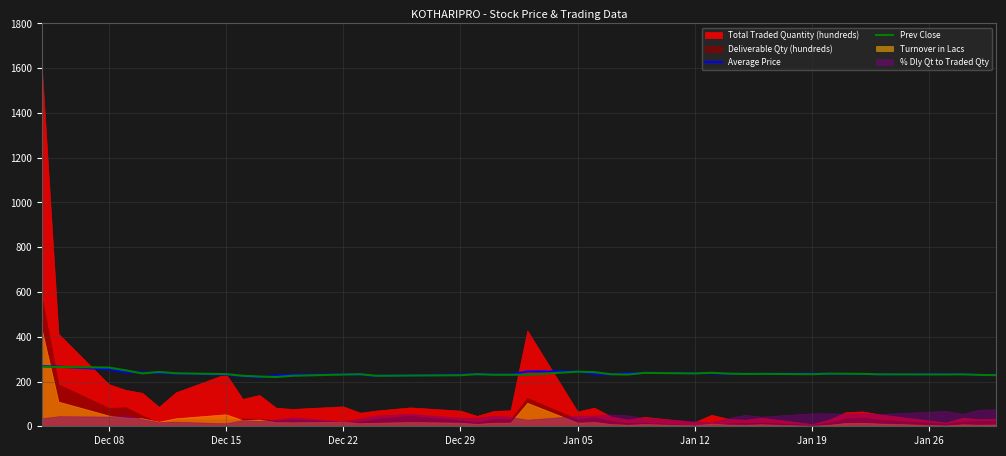

Which series has the largest total across all categories?

Average Price